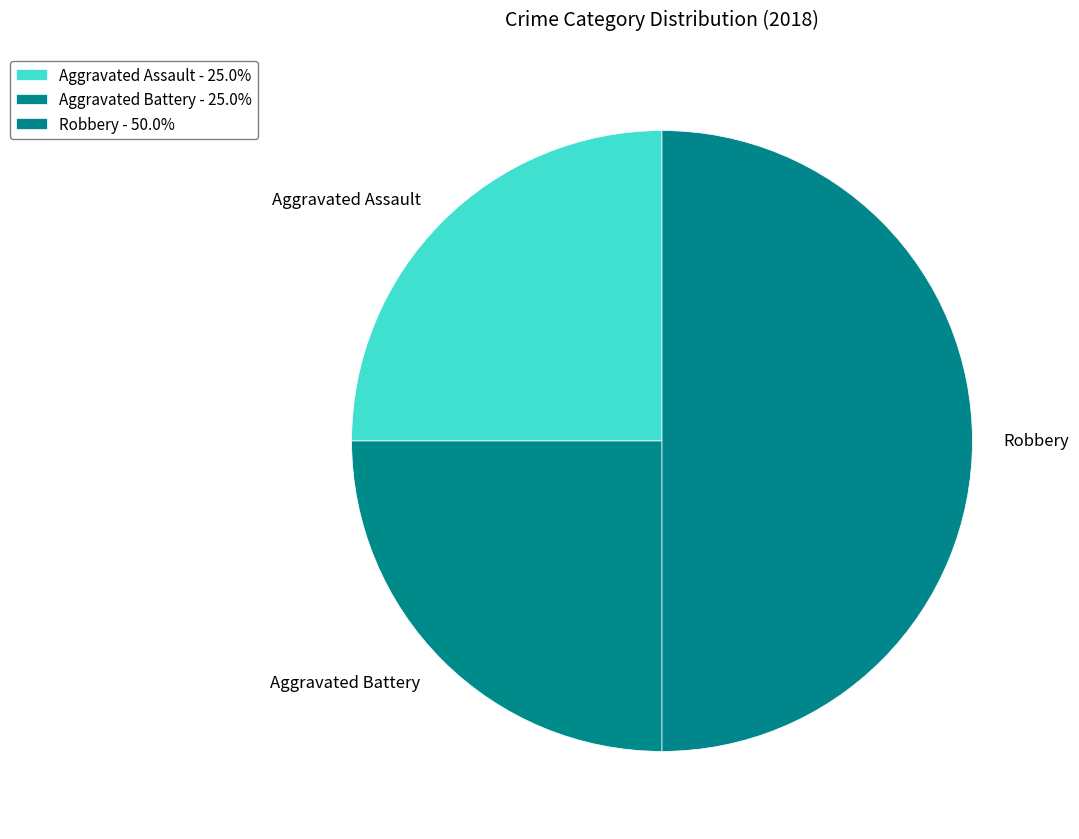

Is Aggravated Assault the majority of the pie?

No